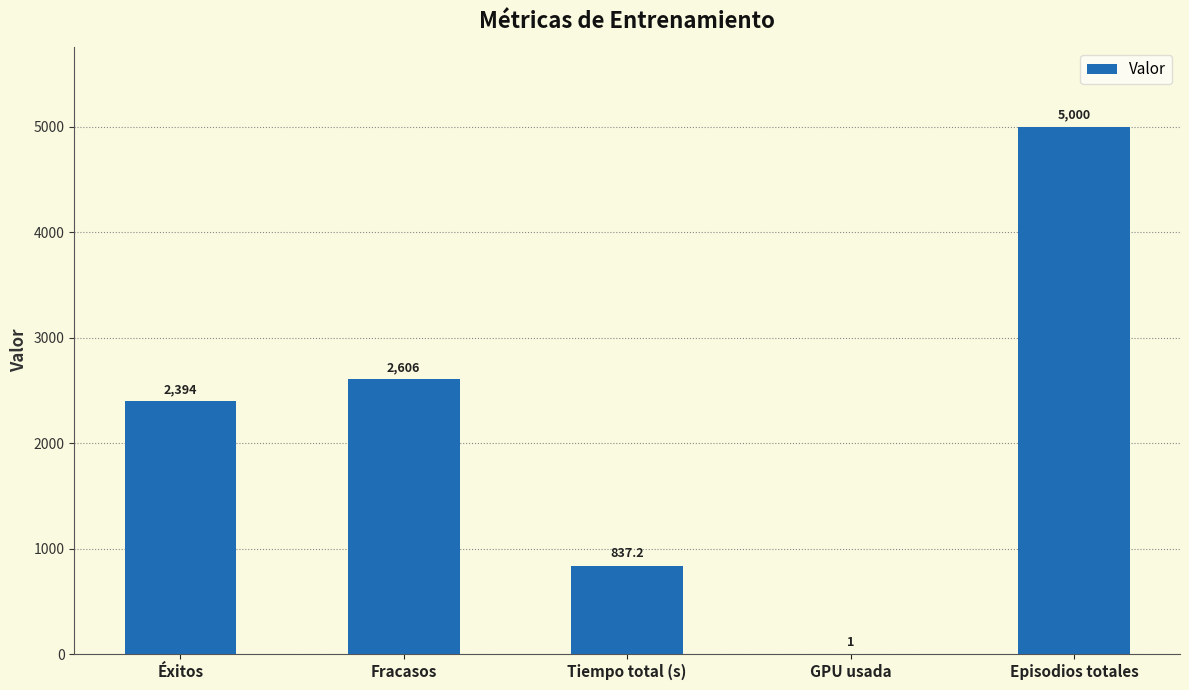

What is the maximum value shown in the chart?

5000.0